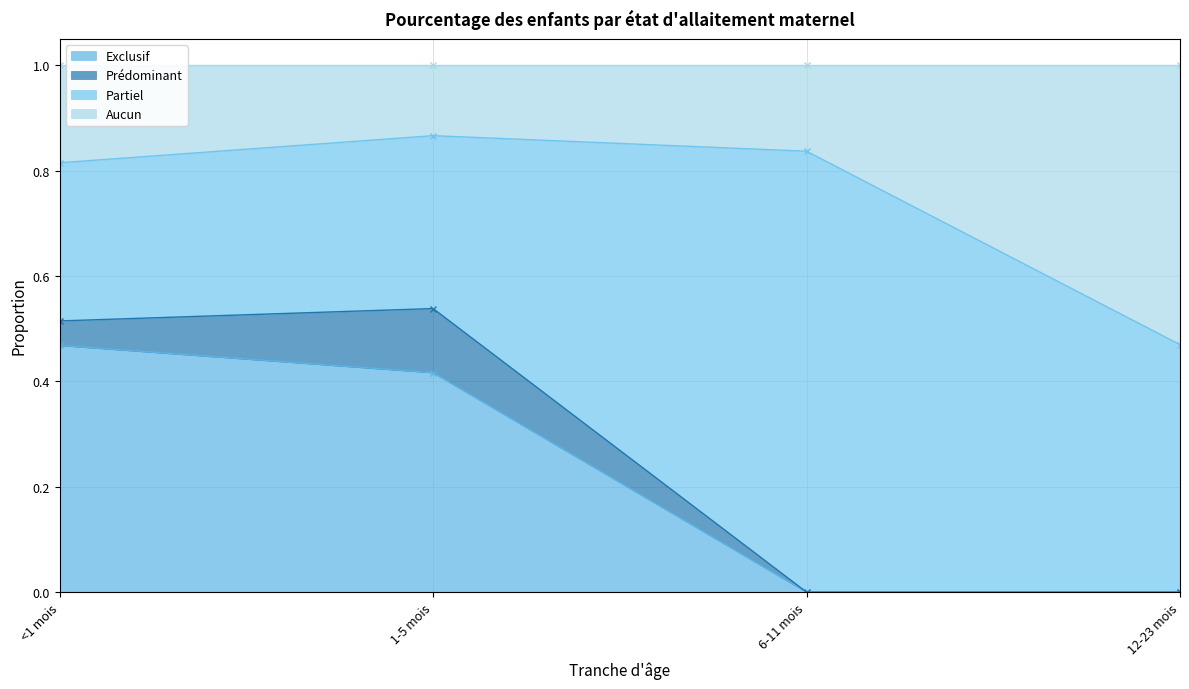

Between 12-23 mois and 1-5 mois, which is larger?

1-5 mois